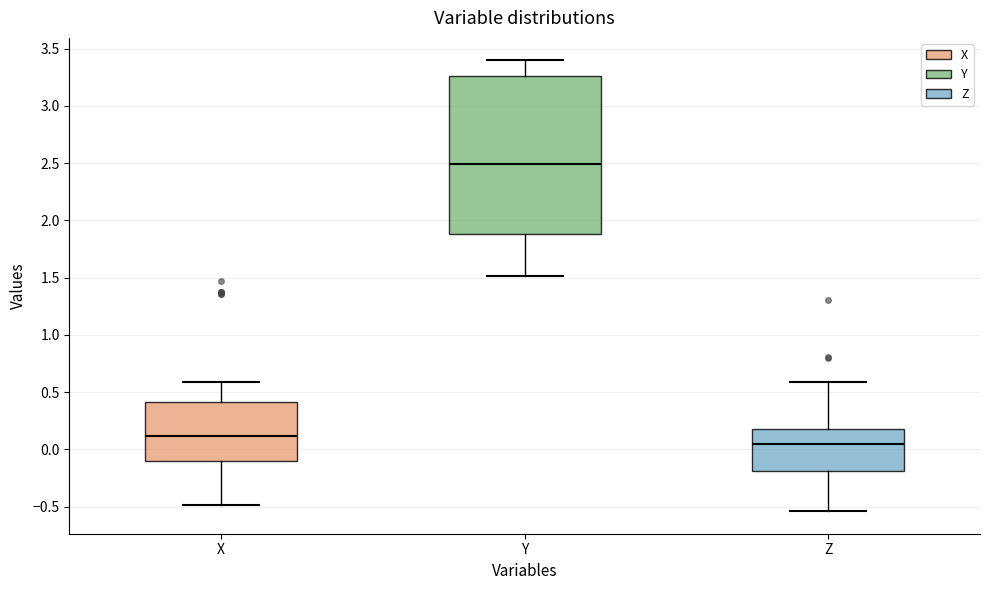

Where does the upper whisker of the box for Z end on the y-axis? The values are not printed on the chart, so give them approximately, as read against the axis.

0.60